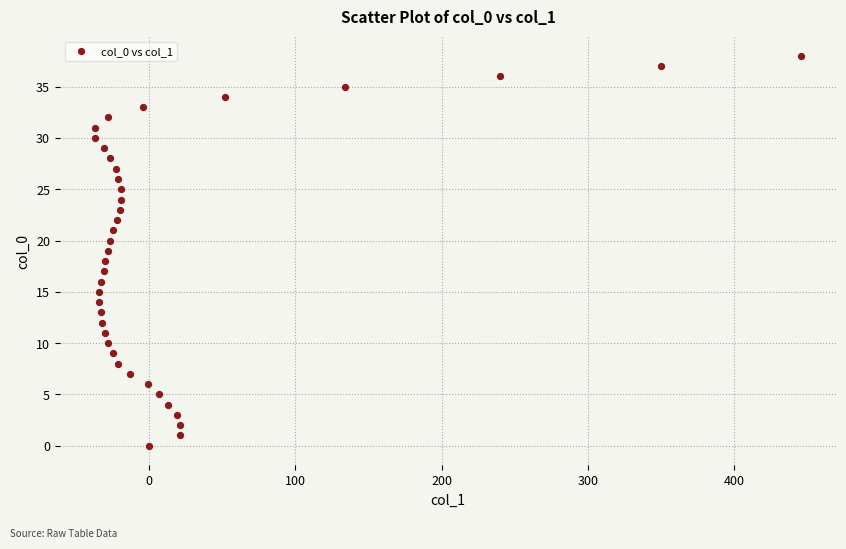

What is the range of Y values (max minus min)?

38